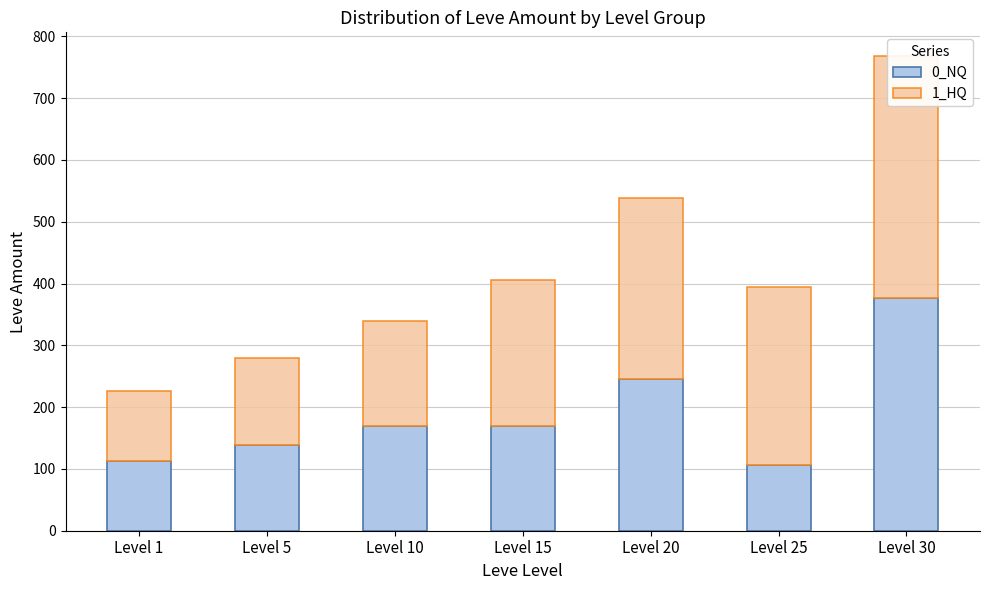

Count the number of categories in the chart.

7